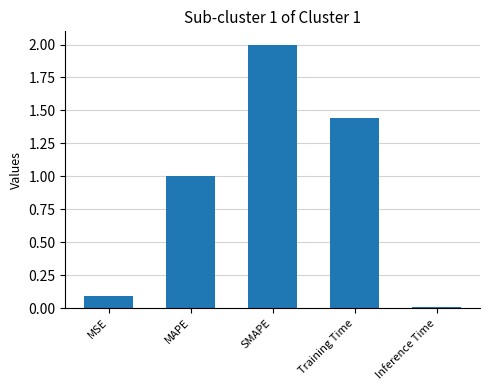

Between Inference Time and MSE, which is larger?

MSE